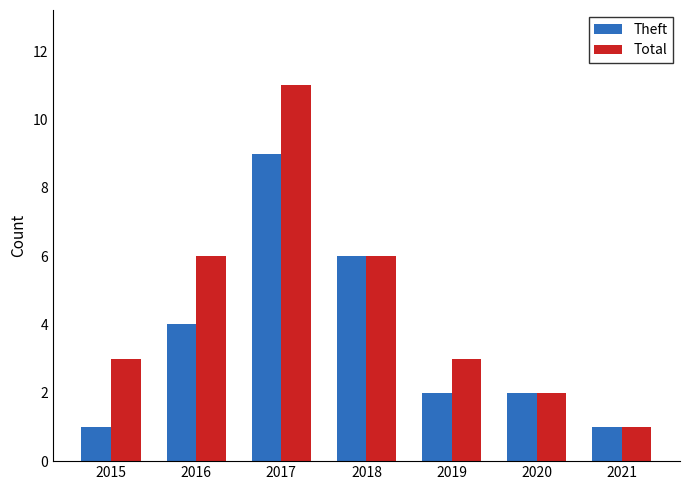

The Theft series shows 4 at 2017. True or false?

False